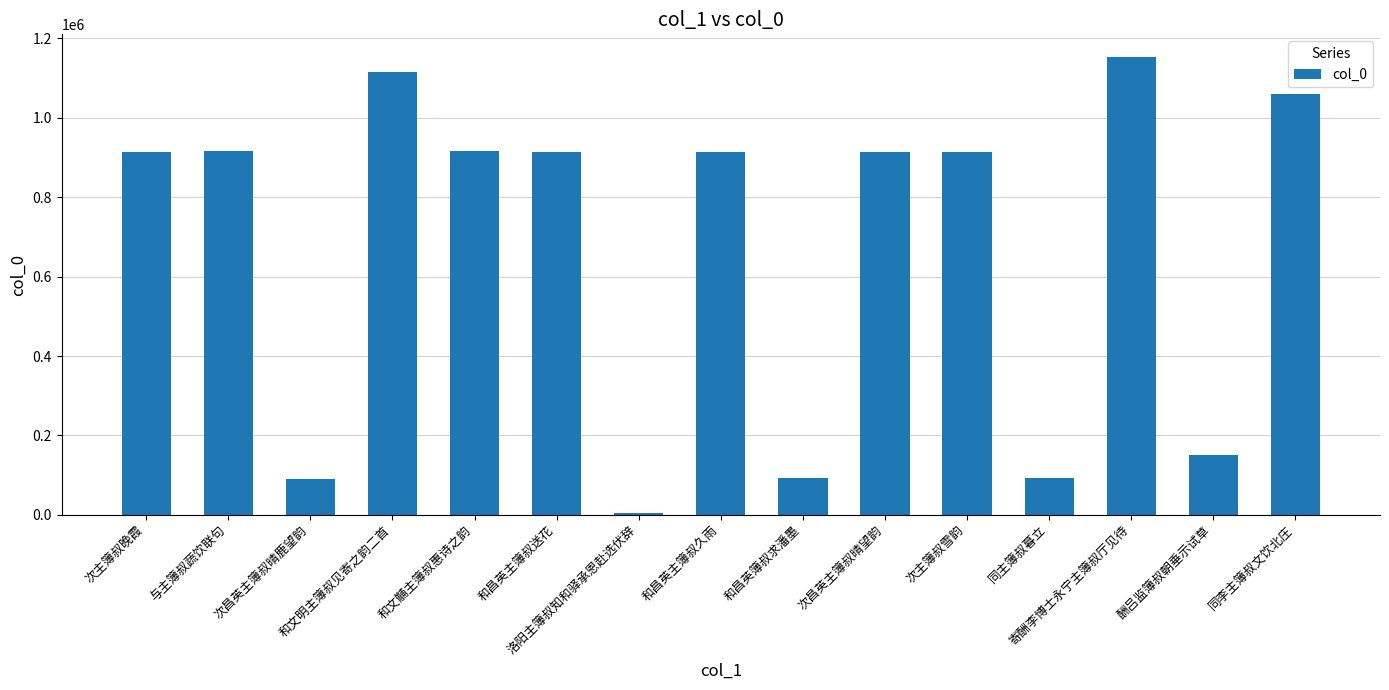

How many categories are shown in the chart?

15